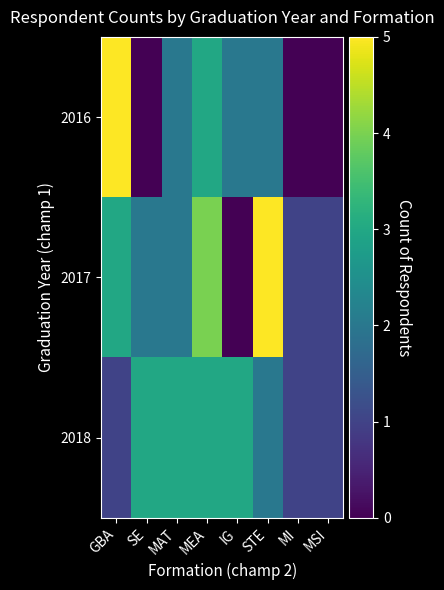

Which series has the largest range (max minus min)?

2016